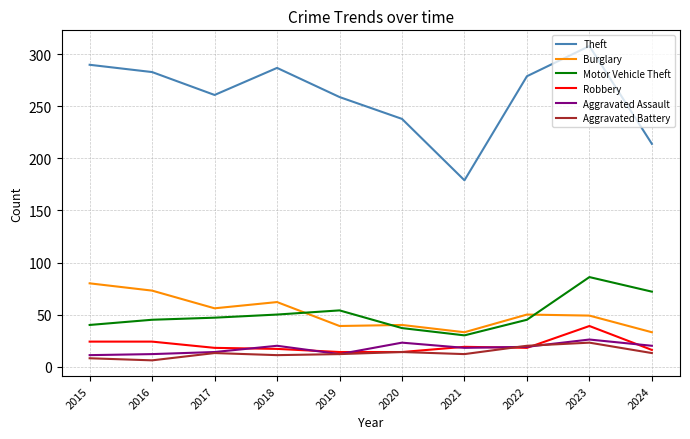

Which series has the widest spread of values?

Theft